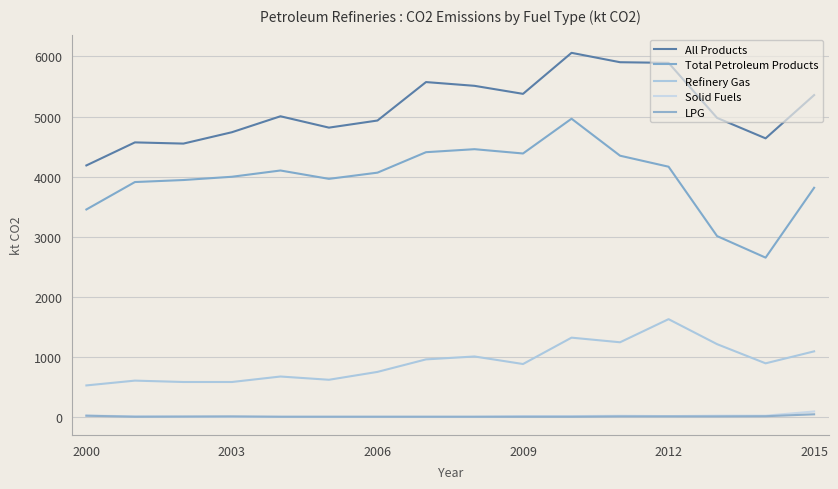

How many lines are shown in the chart?

5